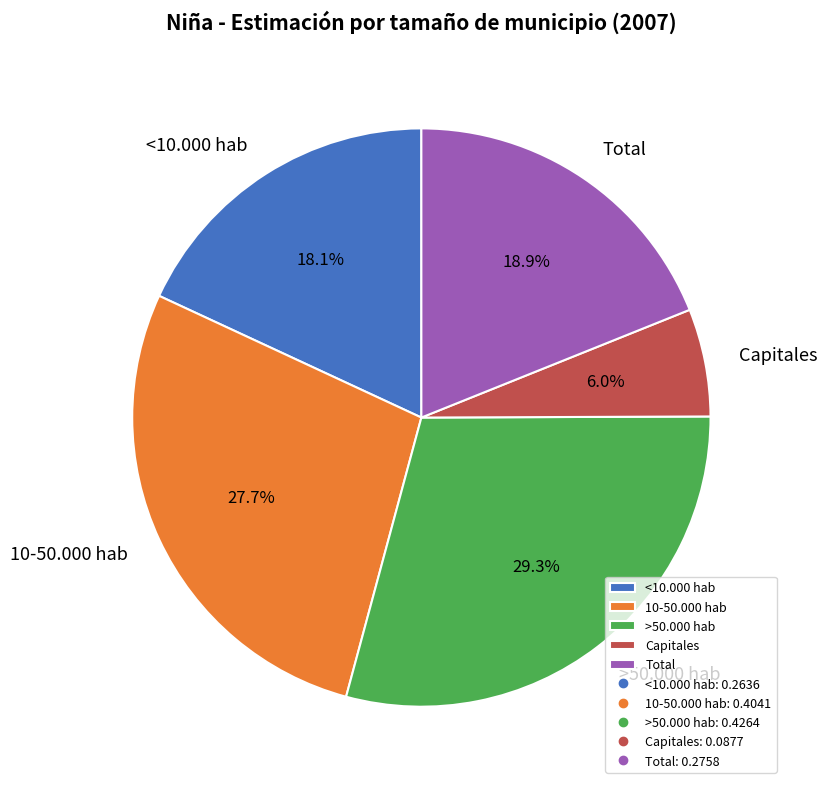

Rank the categories by value from lowest to highest.

Capitales, <10.000 hab, Total, 10-50.000 hab, >50.000 hab